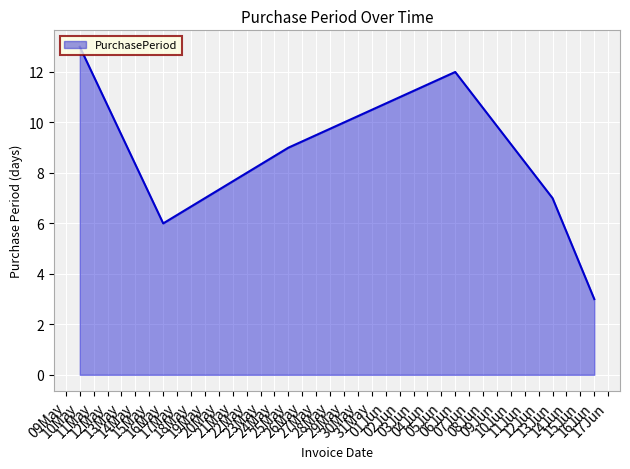

How many interior local peaks (higher than both neighbors) does the data have?

1